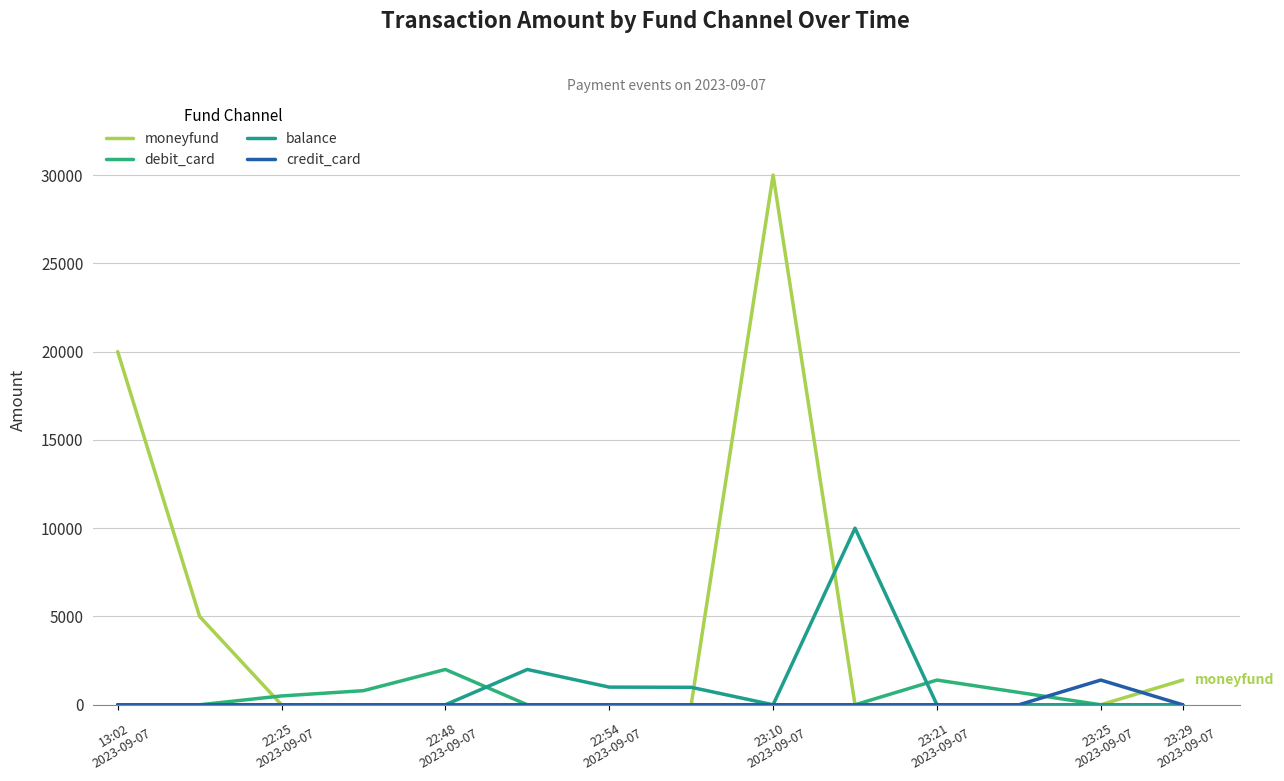

Which label corresponds to the largest value in the chart?

23:10
2023-09-07